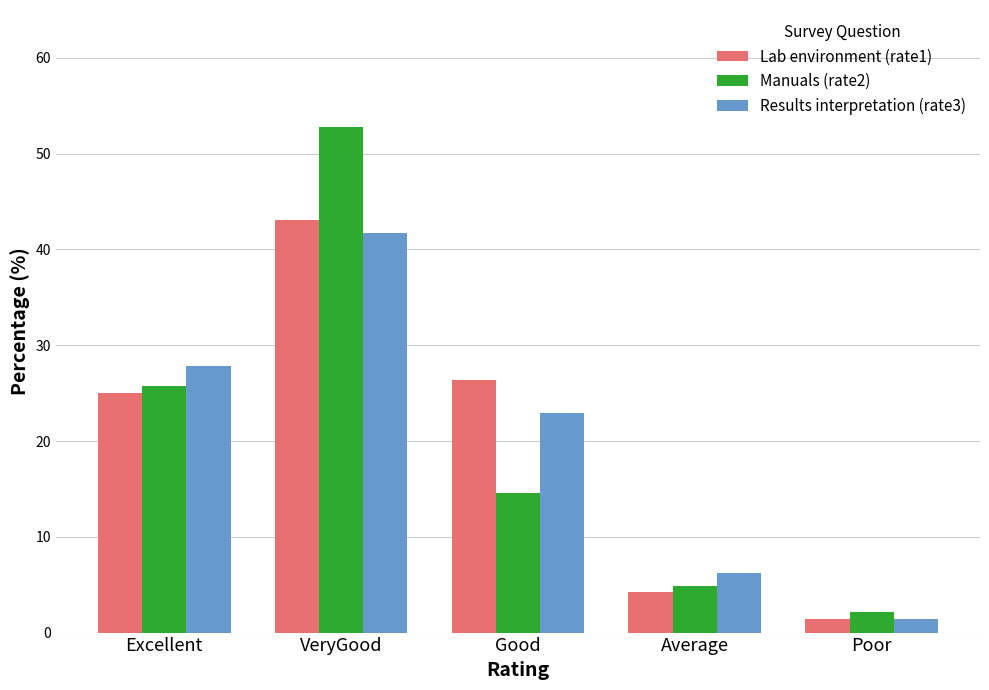

What is the maximum value shown in the chart?

52.8